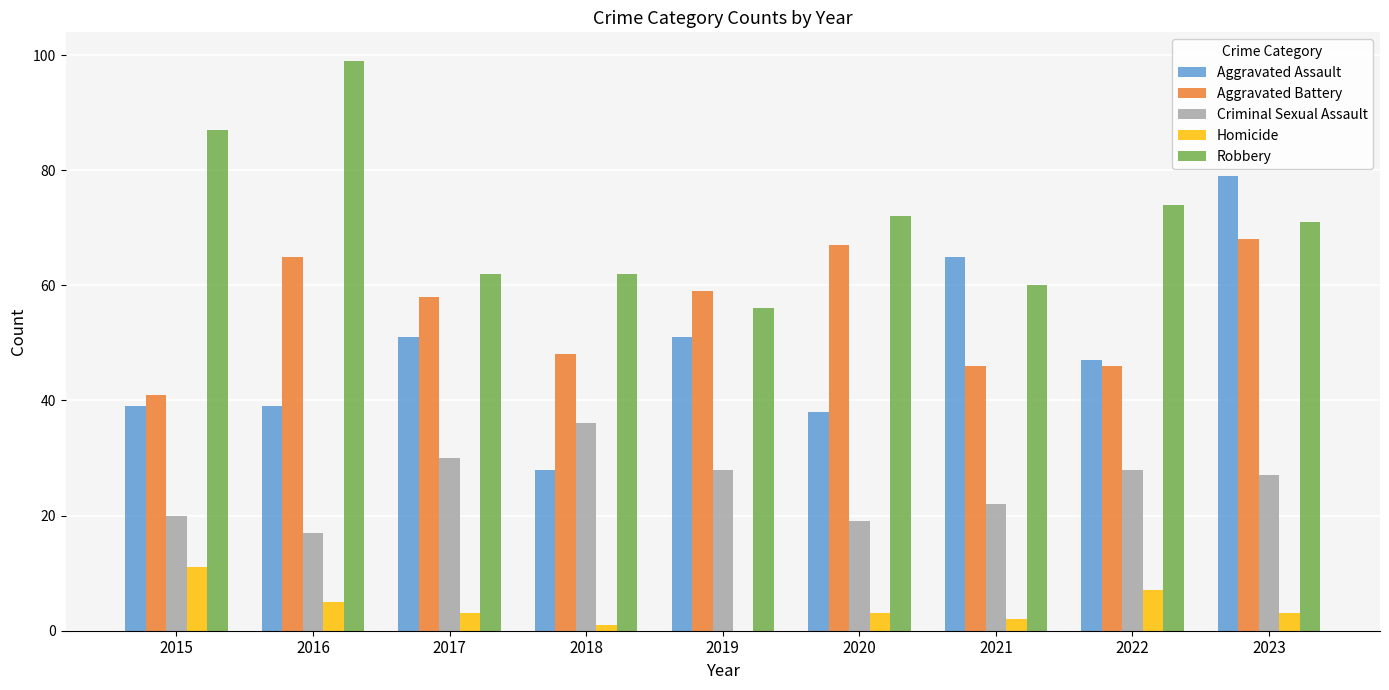

At which category is the sum across all series the highest?

2023